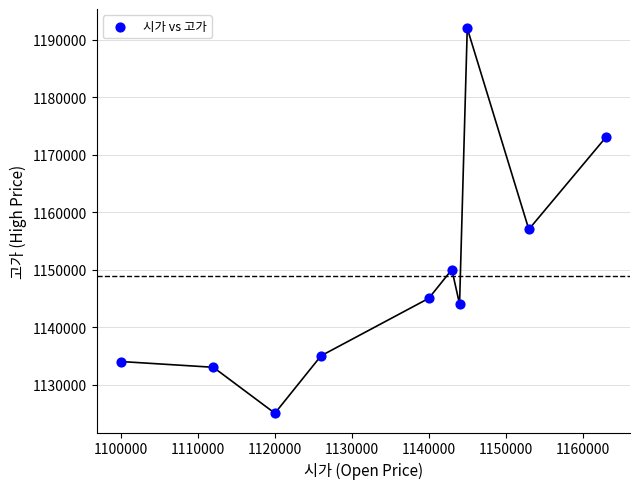

What is the average Y value?

1148800